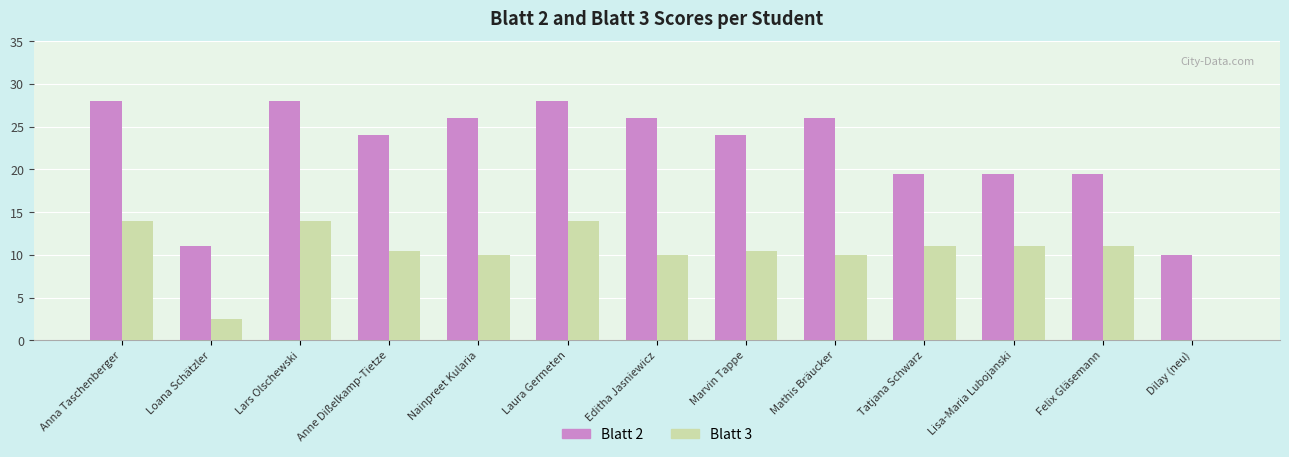

Reading left to right, transcribe all the data shown in this chart.

Blatt 2: Anna Taschenberger=28.0	Loana Schätzler=11.0	Lars Olschewski=28.0	Anne Dißelkamp-Tietze=24.0	Nainpreet Kularia=26.0	Laura Germeten=28.0	Editha Jasniewicz=26.0	Marvin Tappe=24.0	Mathis Bräucker=26.0	Tatjana Schwarz=19.5	Lisa-Maria Lubojanski=19.5	Felix Gläsemann=19.5	Dilay (neu)=10.0
Blatt 3: Anna Taschenberger=14.0	Loana Schätzler=2.5	Lars Olschewski=14.0	Anne Dißelkamp-Tietze=10.5	Nainpreet Kularia=10.0	Laura Germeten=14.0	Editha Jasniewicz=10.0	Marvin Tappe=10.5	Mathis Bräucker=10.0	Tatjana Schwarz=11.0	Lisa-Maria Lubojanski=11.0	Felix Gläsemann=11.0	Dilay (neu)=0.0